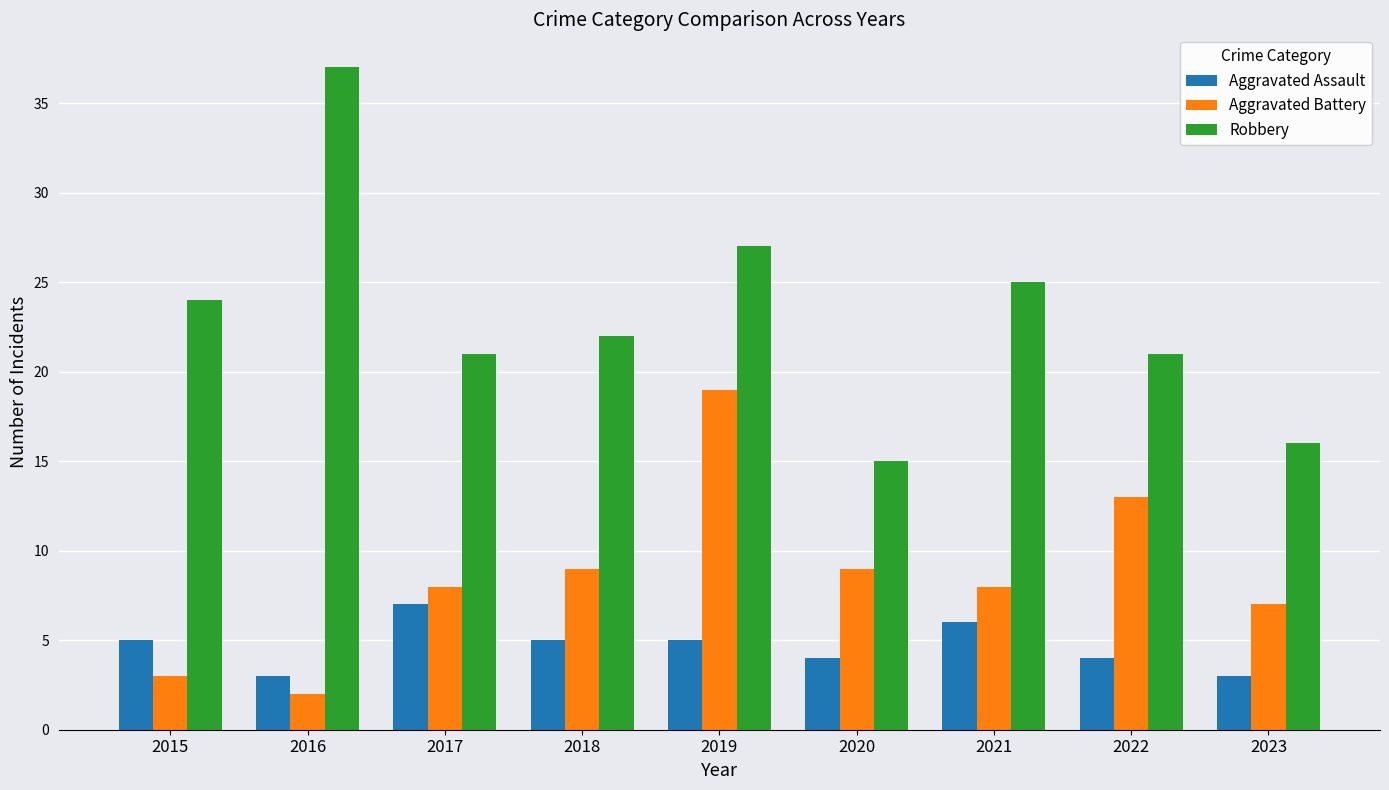

What are all the series names shown in the legend?

Aggravated Assault, Aggravated Battery, Robbery